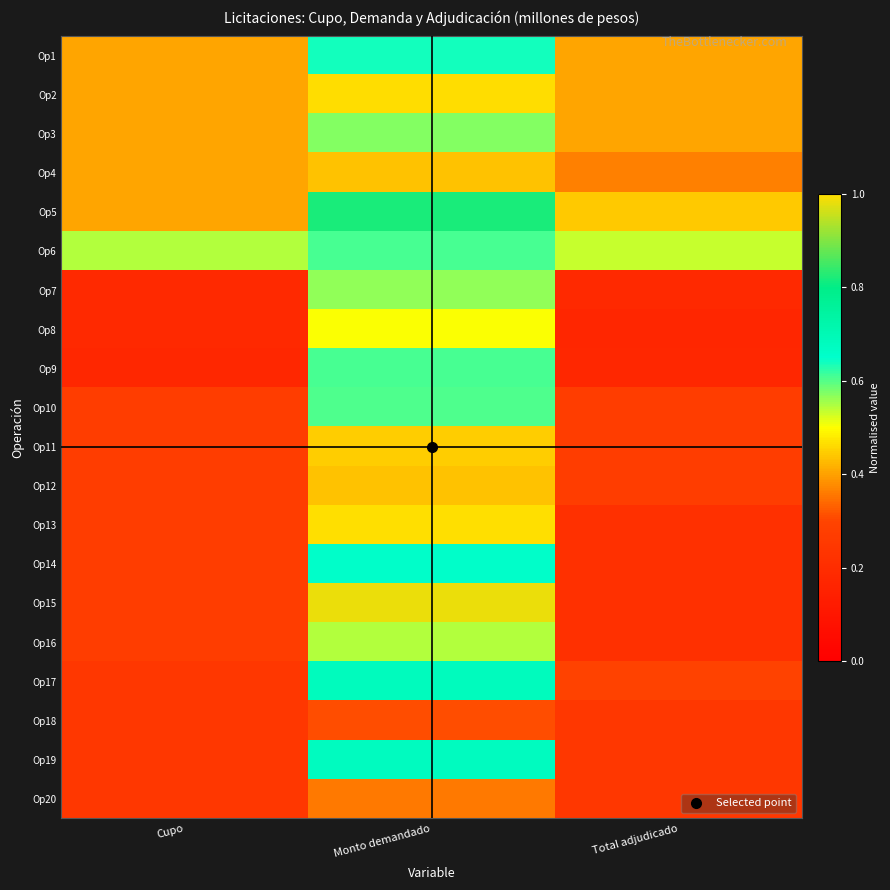

At Monto demandado, list the series in order from smallest to largest.

Op18, Op20, Op4, Op12, Op11, Op13, Op8, Op16, Op7, Op3, Op10, Op6, Op9, Op1, Op14, Op19, Op17, Op5, Op15, Op2